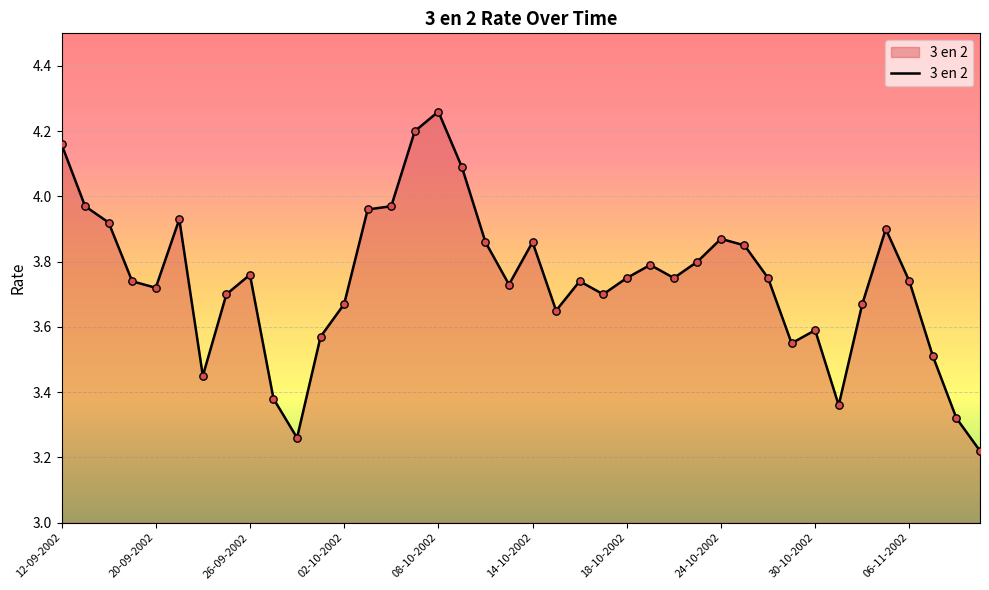

What is the difference between the maximum and minimum values?

1.0